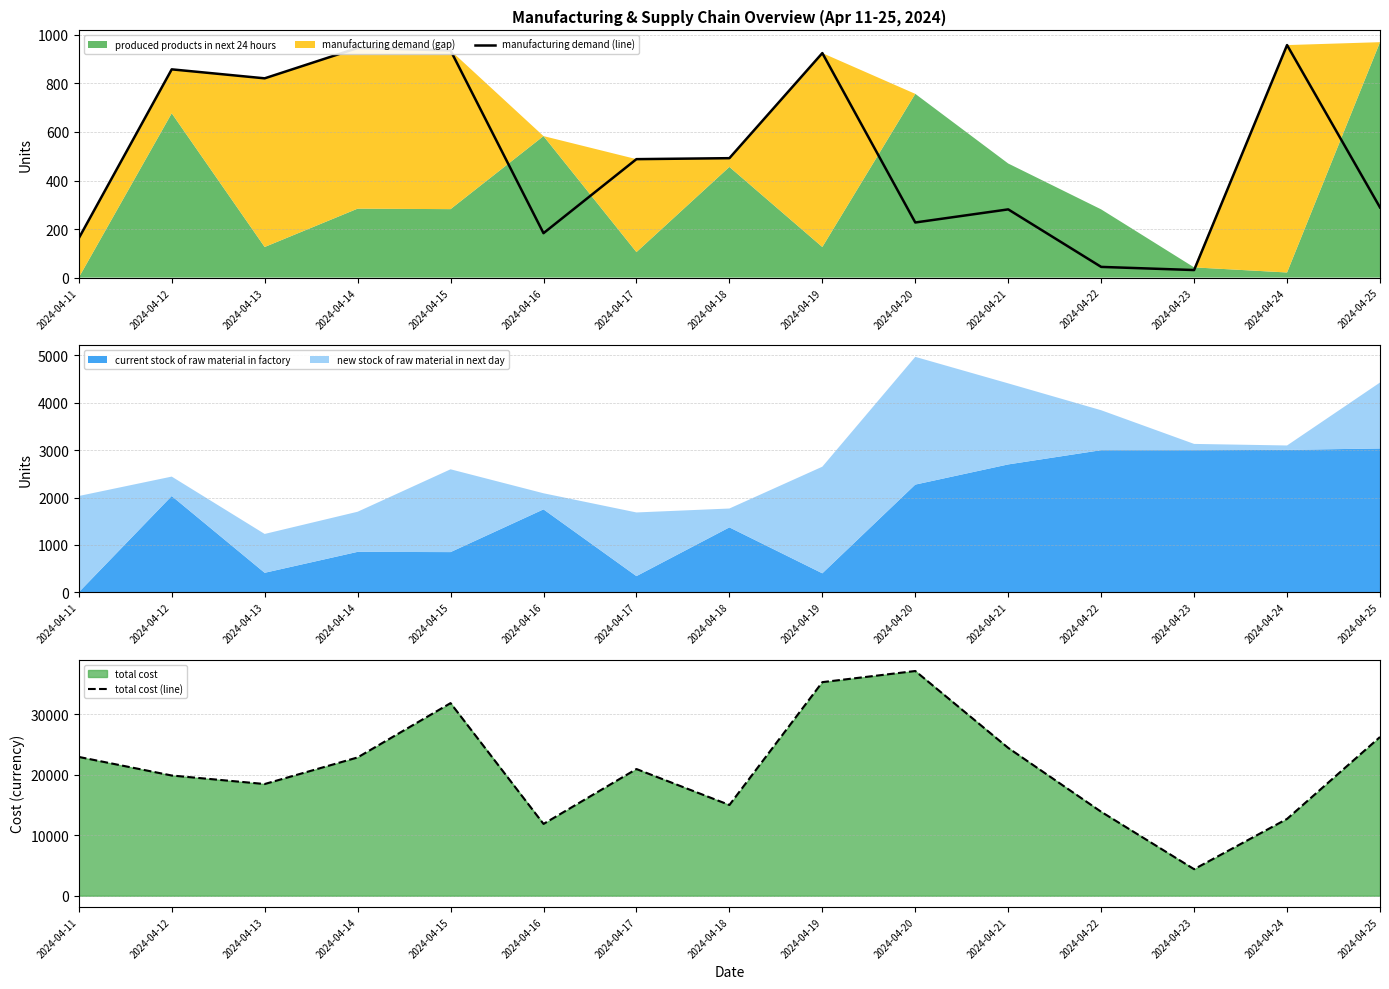

True or false: total cost (line) and manufacturing demand (line) intersect in this chart.

False